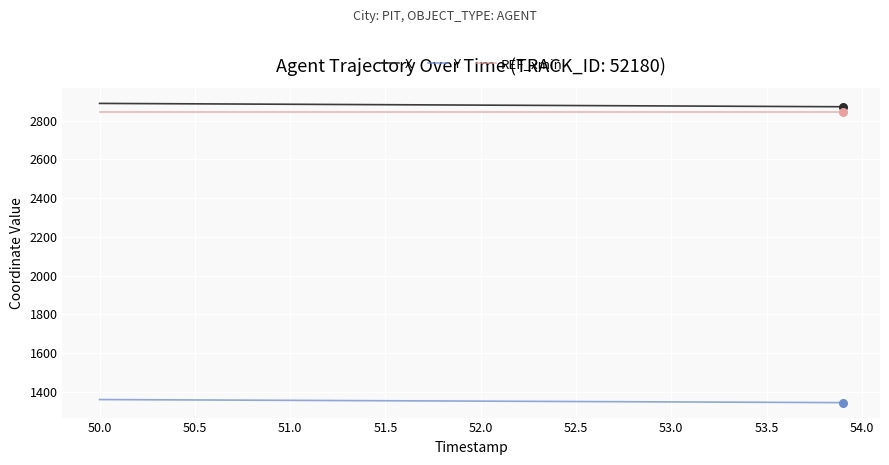

True or false: Y and X intersect in this chart.

False